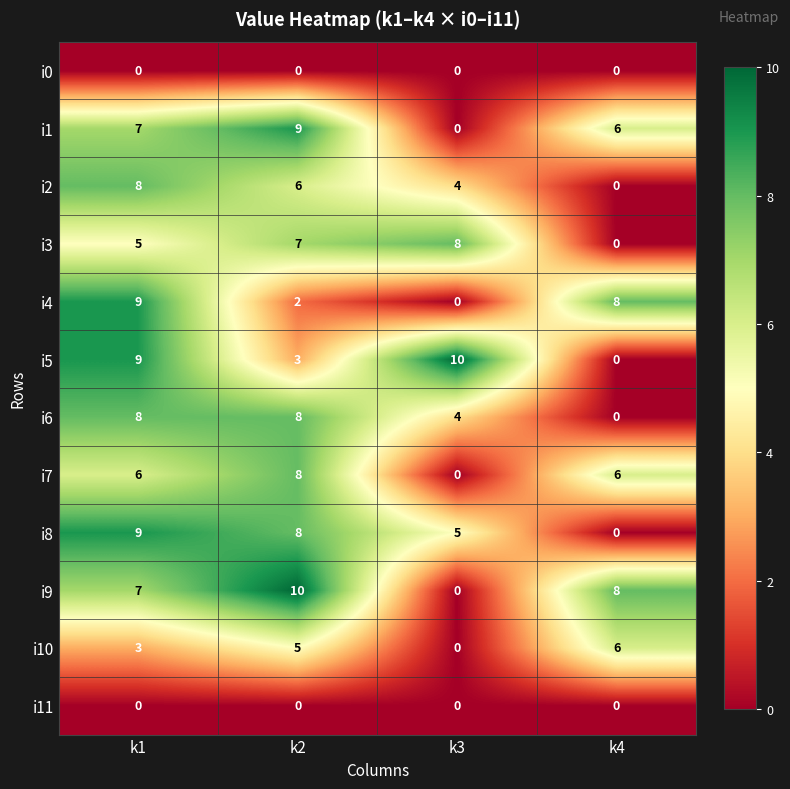

How many data points does each series have?

4